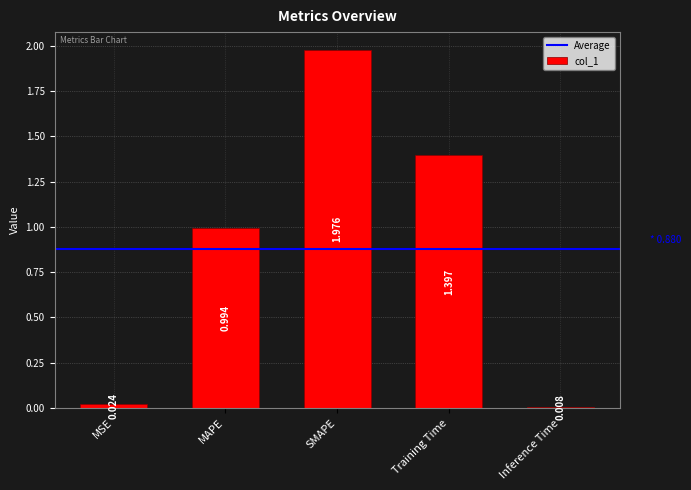

At which category does the chart reach its minimum across all series?

Inference Time